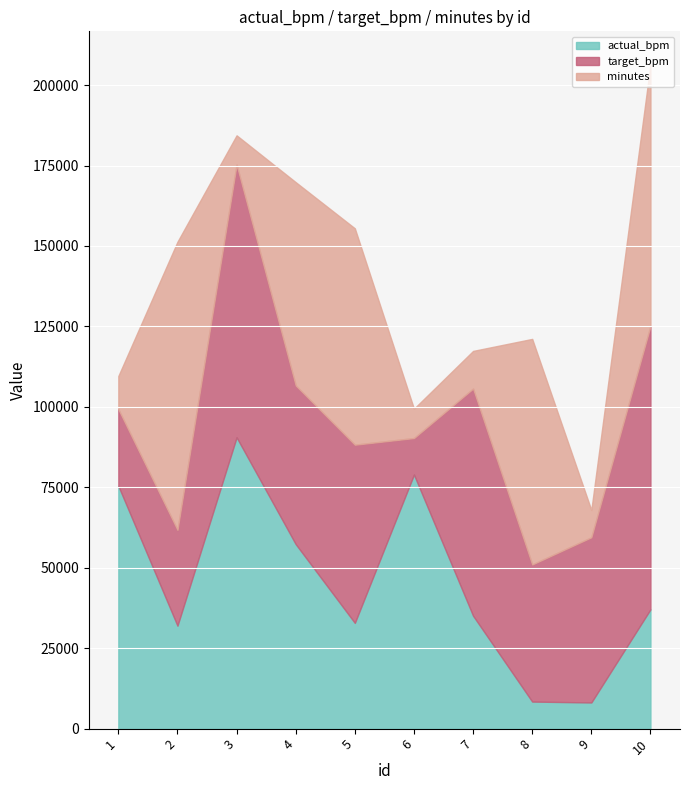

The value of minutes at 7 is 11706. True or false?

True